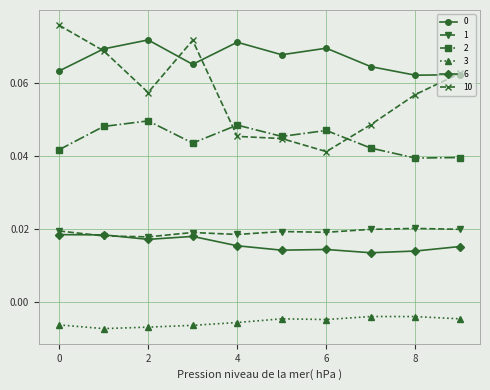

Count the 10 values in the range 0 to 1.

10